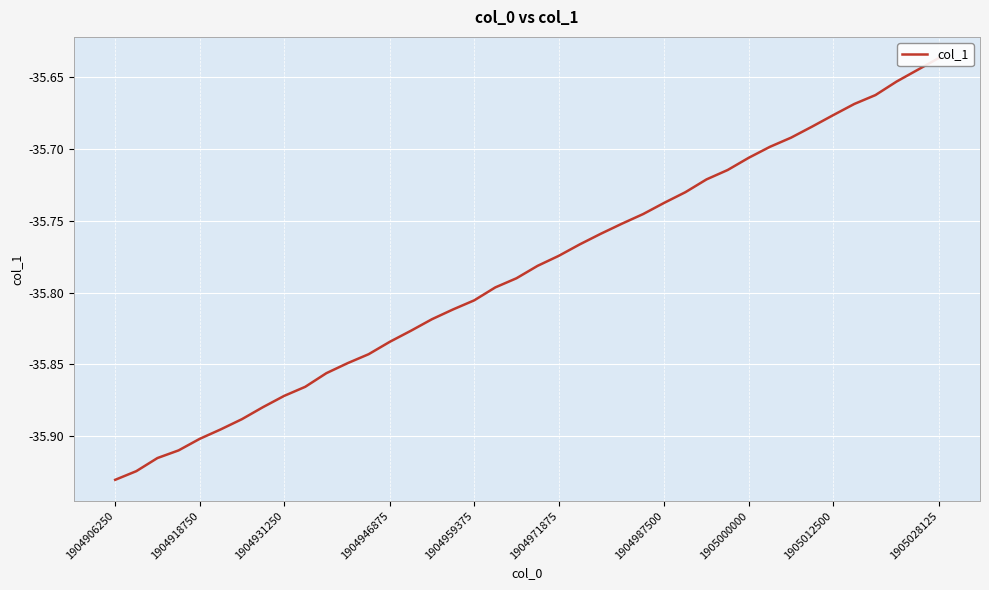

What is the greatest value displayed?

-35.6